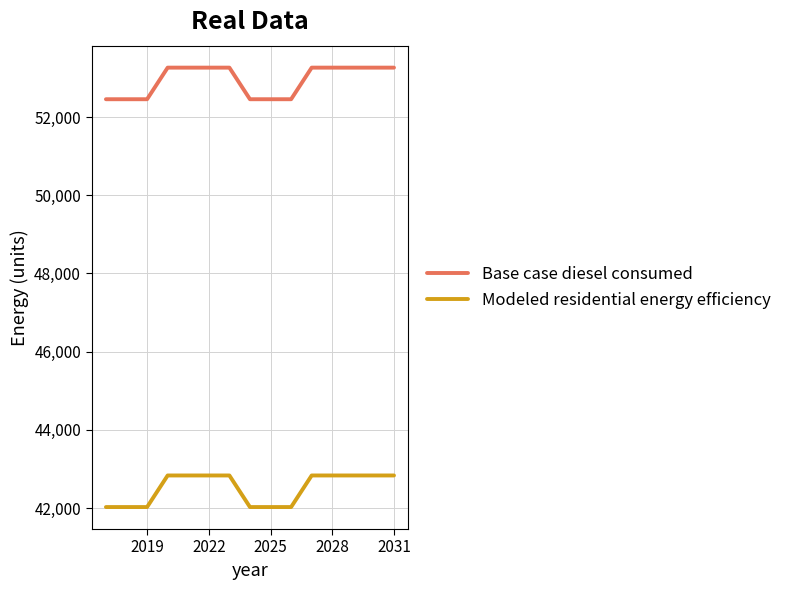

List the series in order of their peak value, lowest first.

Modeled residential energy efficiency, Base case diesel consumed